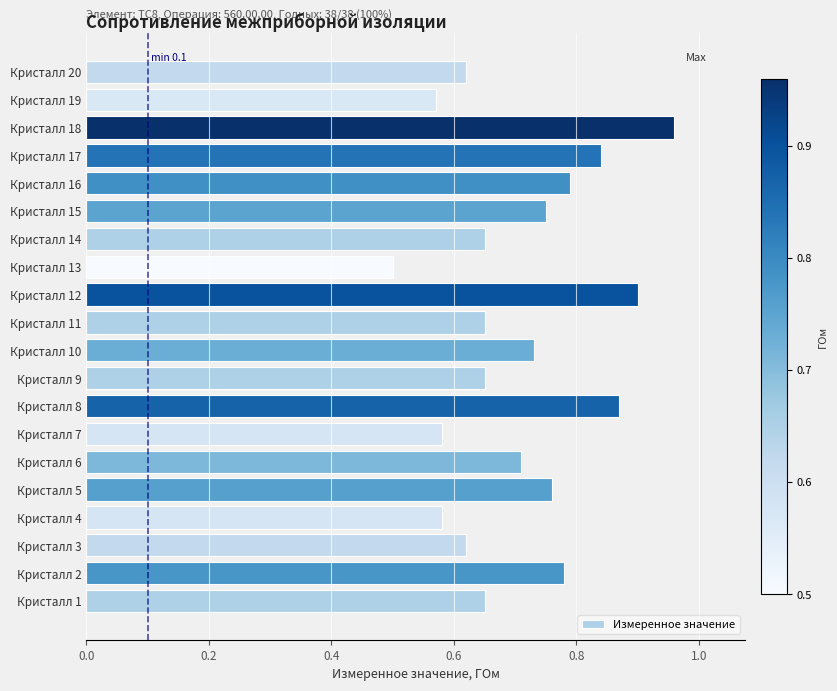

At which category does the chart reach its minimum across all series?

Кристалл 13